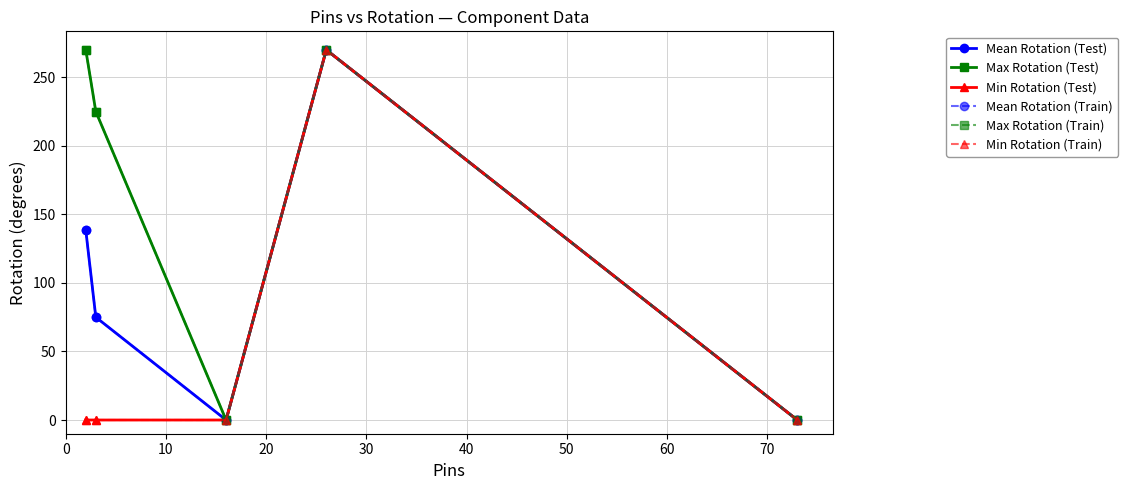

True or false: Min Rotation (Test) and Max Rotation (Train) intersect in this chart.

False